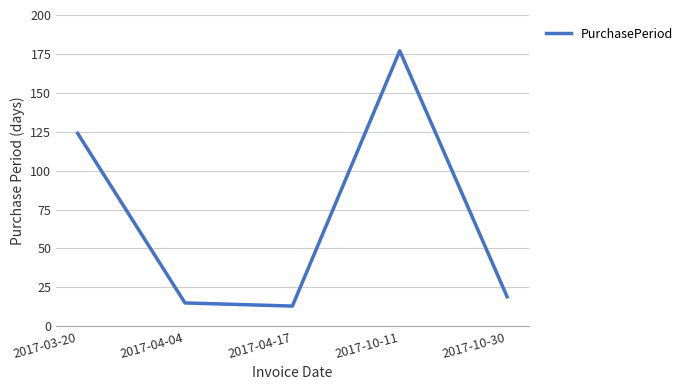

What is the sum of all values?

348